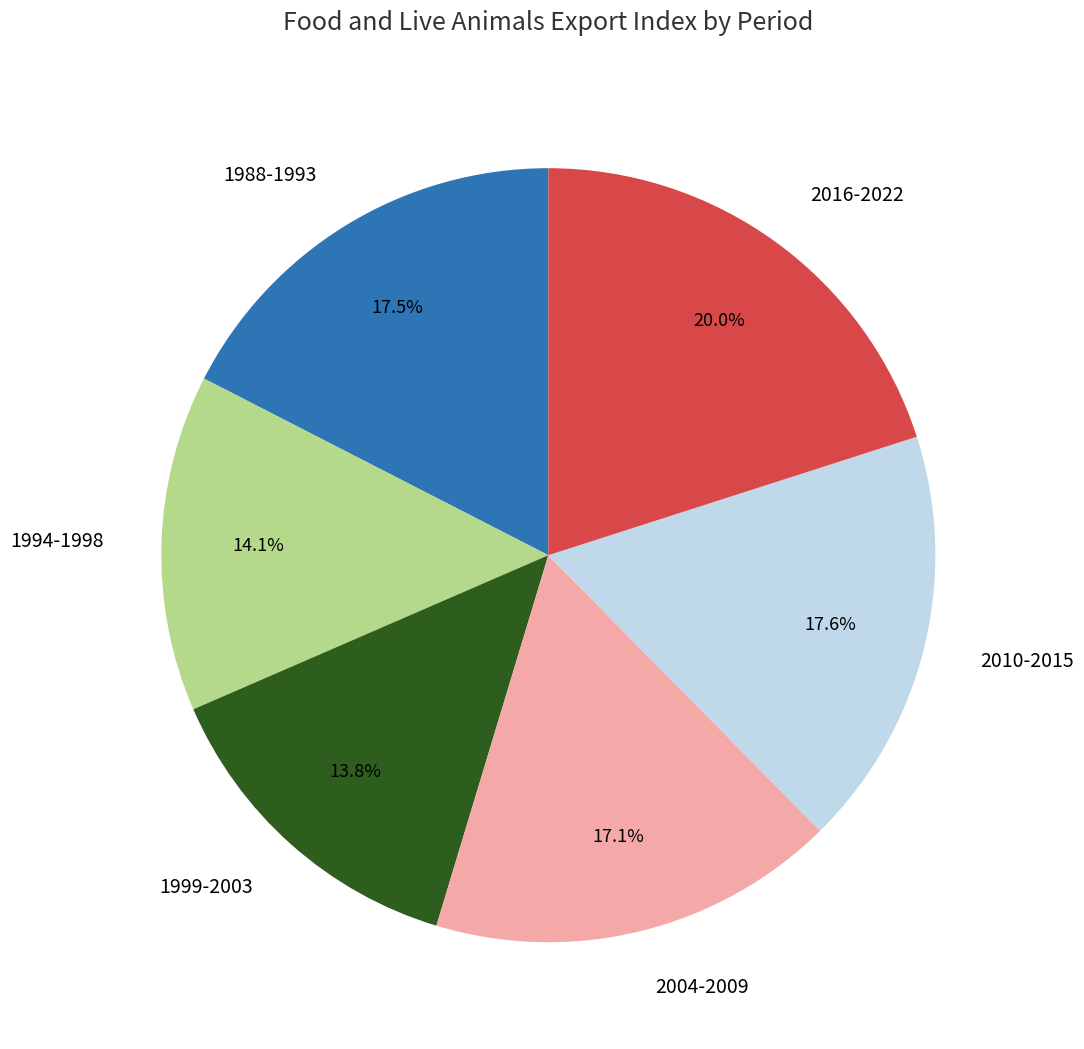

Is the sum of 2004-2009 and 2010-2015 greater than half?

No